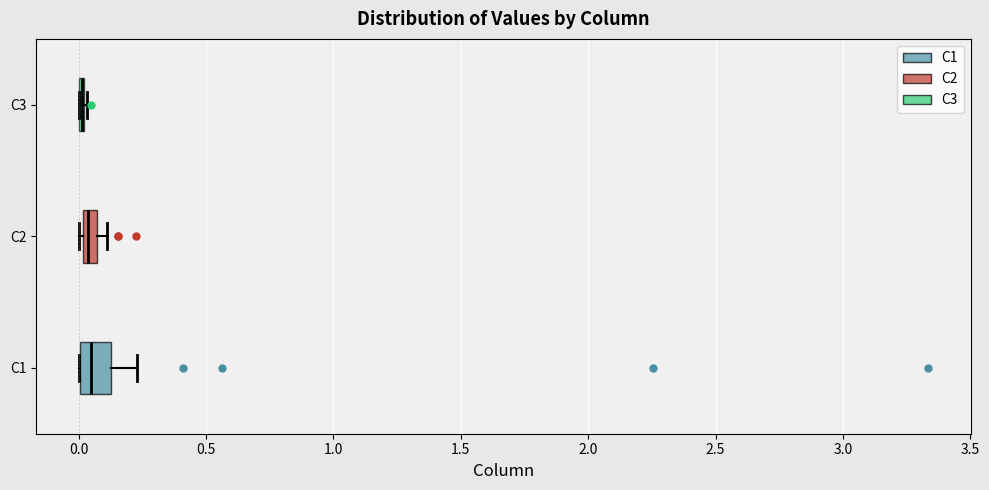

Comparing the boxes themselves (not the whiskers), which one is the widest?

C1